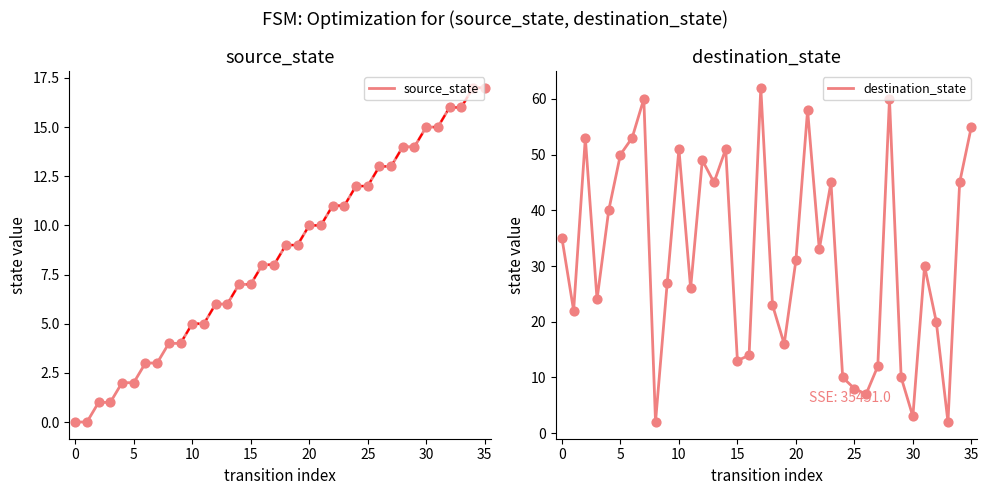

What are all the series names shown in the legend?

source_state, destination_state